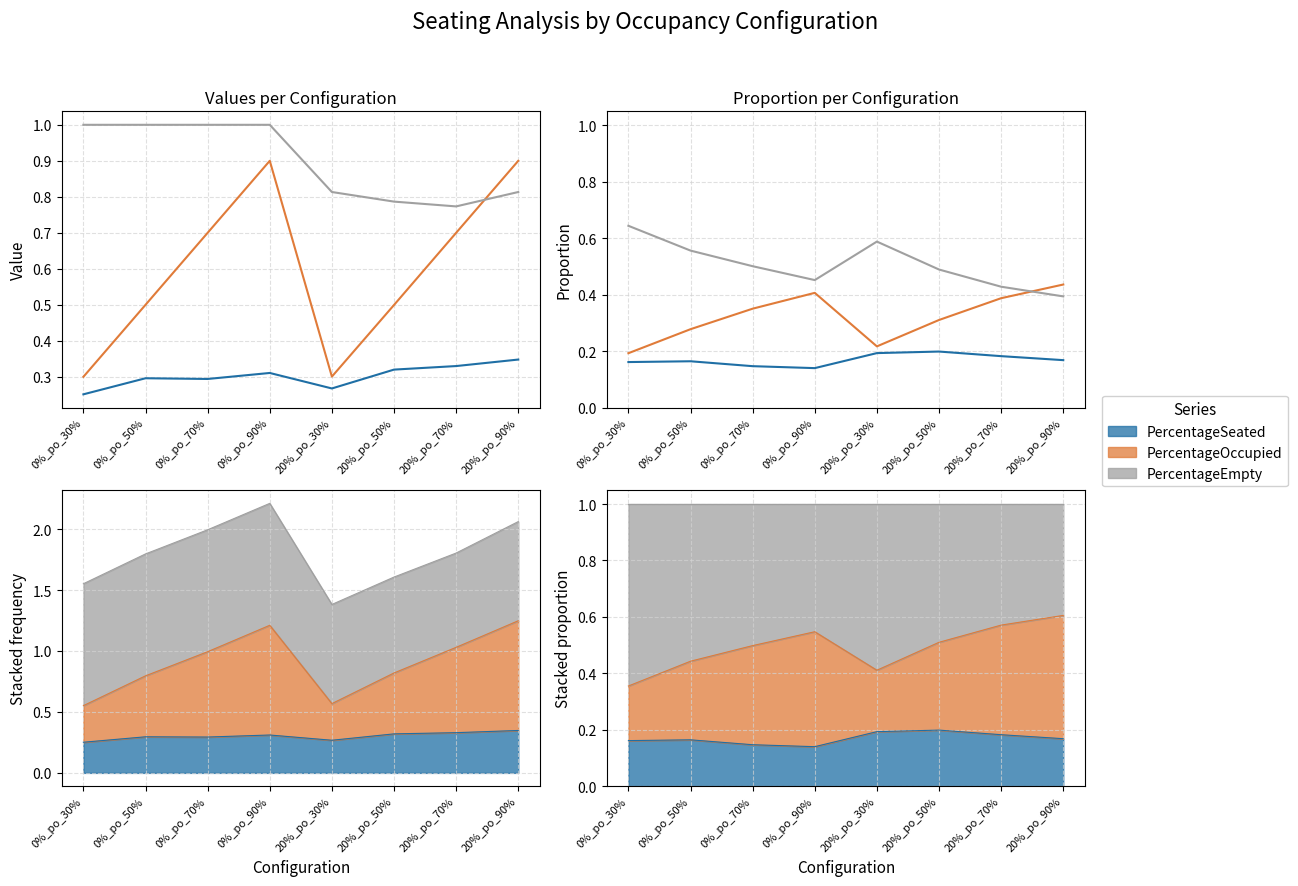

At which category is the sum across all series the highest?

0%_po_30%